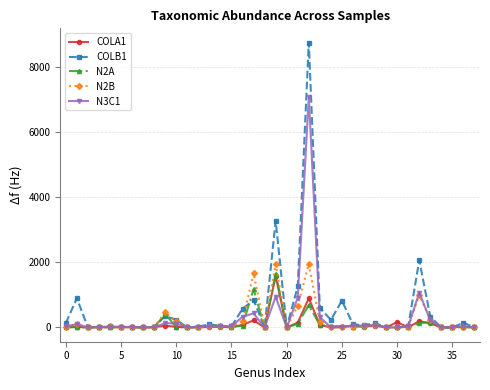

What is the maximum value shown in the chart?

8742